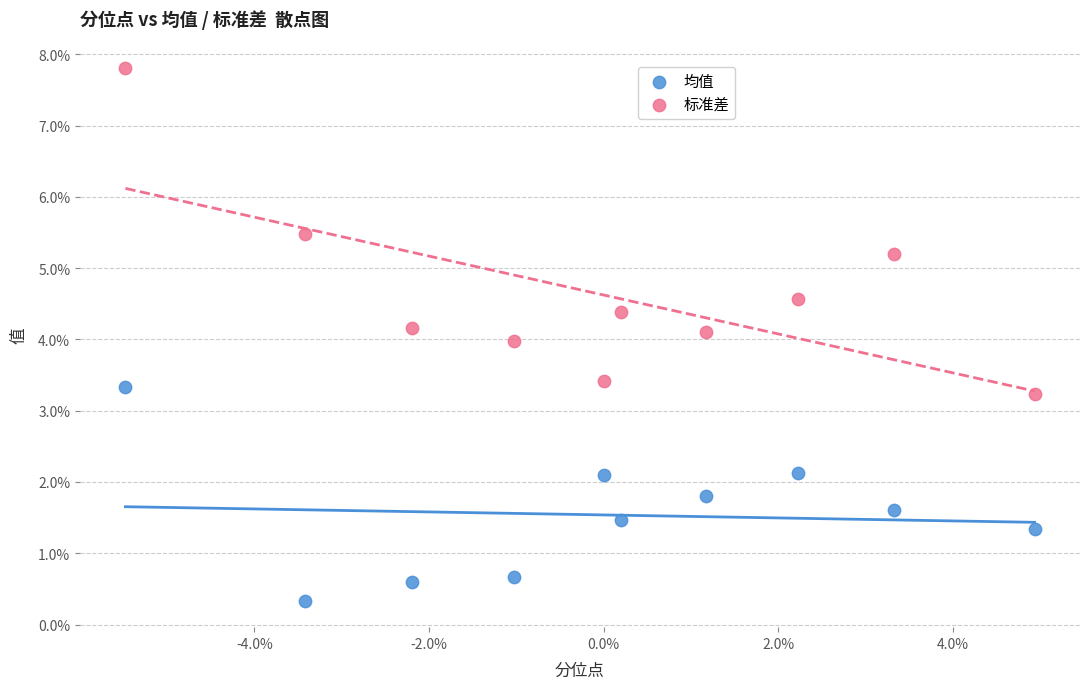

Which series reaches the minimum Y coordinate?

均值